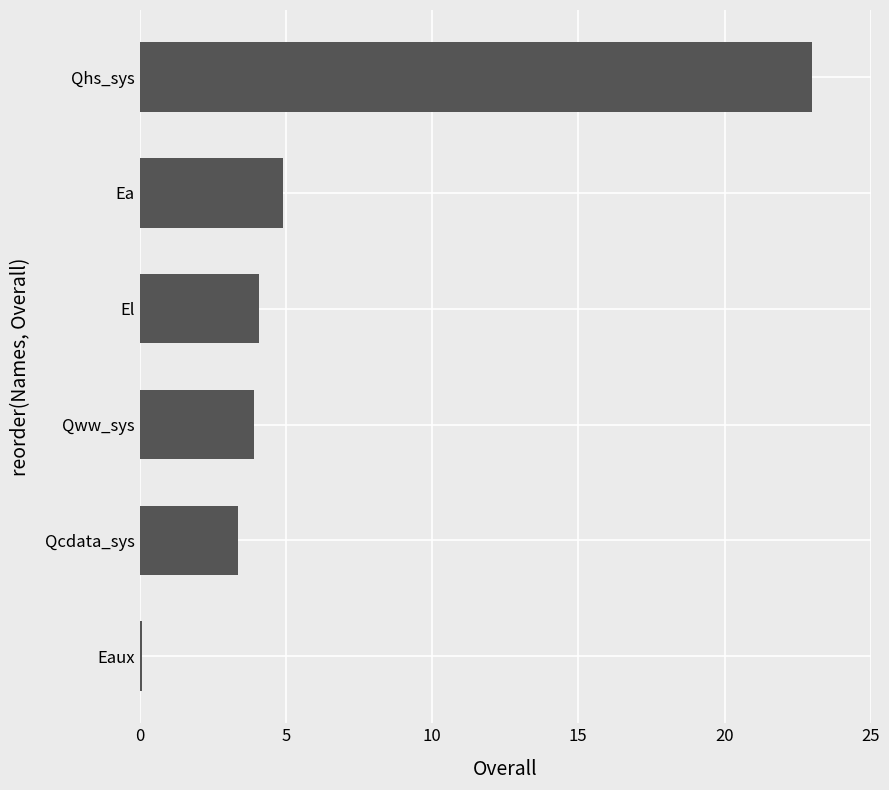

At which label is the value closest to 11?

Ea